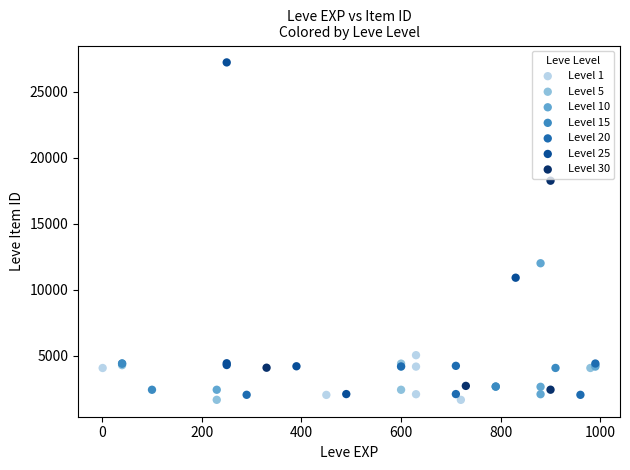

Which series has the widest spread of Y values?

Level 25